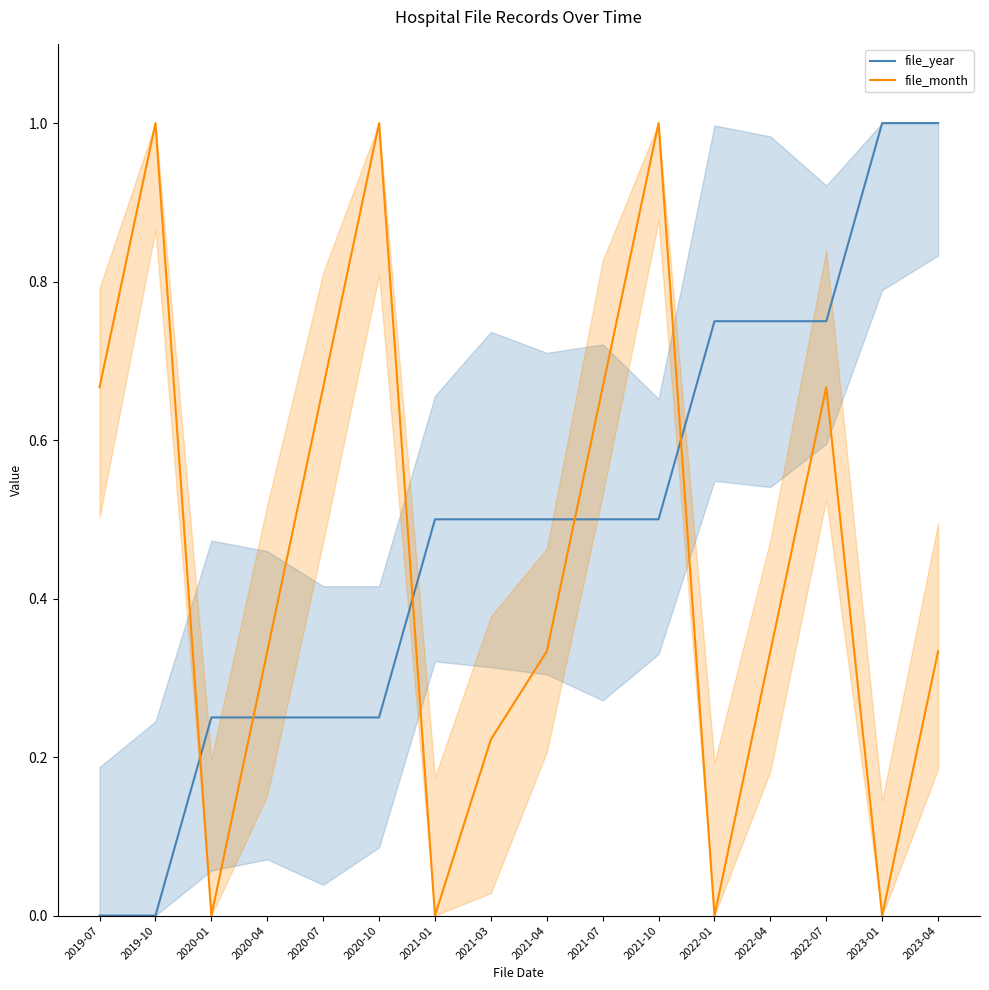

How many values in the file_month series exceed 0?

12